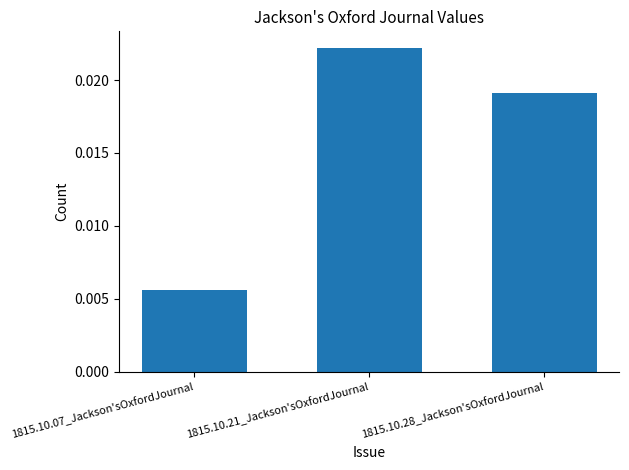

How many values are between 0 and 1?

3